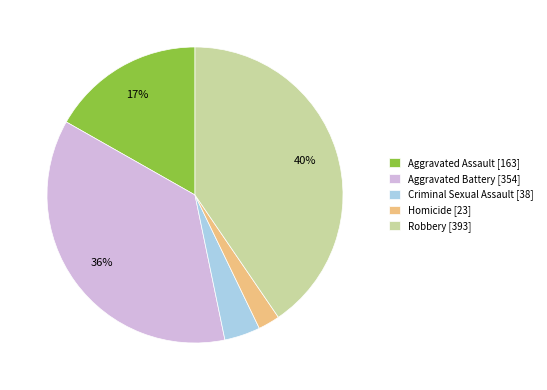

Which slice is the largest?

Robbery